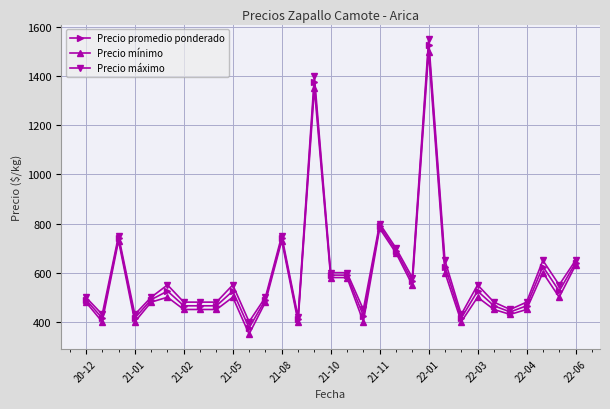

True or false: Precio máximo has more than 0 points higher than both neighbors.

True